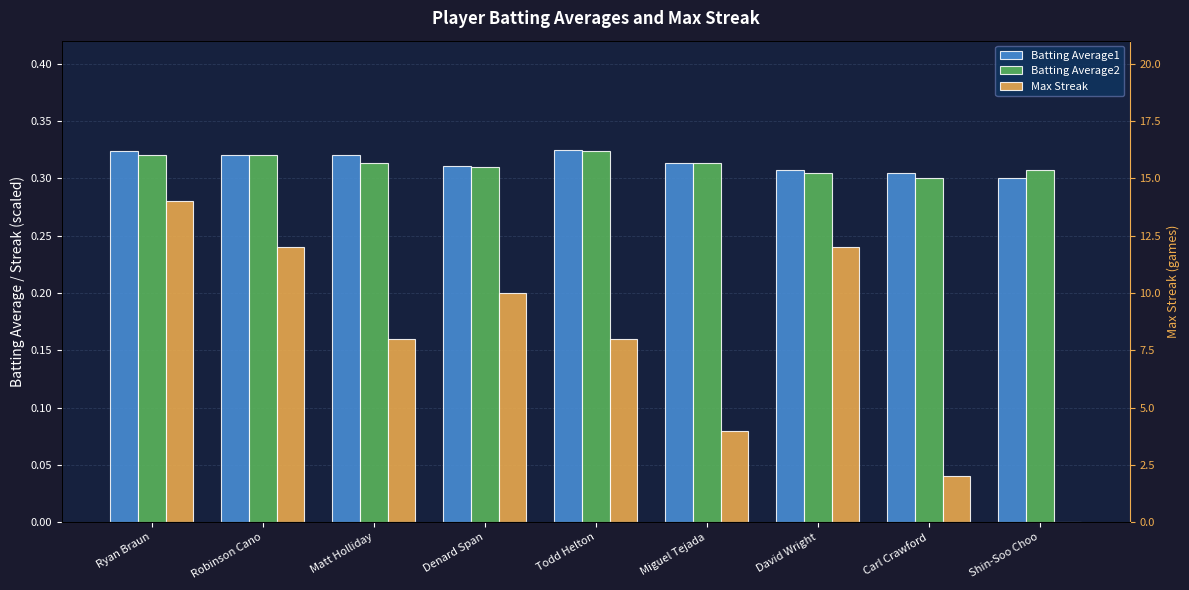

Reading right to left, list all the values displayed in this chart.

Batting Average1: Shin-Soo Choo=0.3	Carl Crawford=0.3	David Wright=0.3	Miguel Tejada=0.3	Todd Helton=0.3	Denard Span=0.3	Matt Holliday=0.3	Robinson Cano=0.3	Ryan Braun=0.3
Batting Average2: Shin-Soo Choo=0.3	Carl Crawford=0.3	David Wright=0.3	Miguel Tejada=0.3	Todd Helton=0.3	Denard Span=0.3	Matt Holliday=0.3	Robinson Cano=0.3	Ryan Braun=0.3
Max Streak: Shin-Soo Choo=0.0	Carl Crawford=0.0	David Wright=0.2	Miguel Tejada=0.1	Todd Helton=0.2	Denard Span=0.2	Matt Holliday=0.2	Robinson Cano=0.2	Ryan Braun=0.3